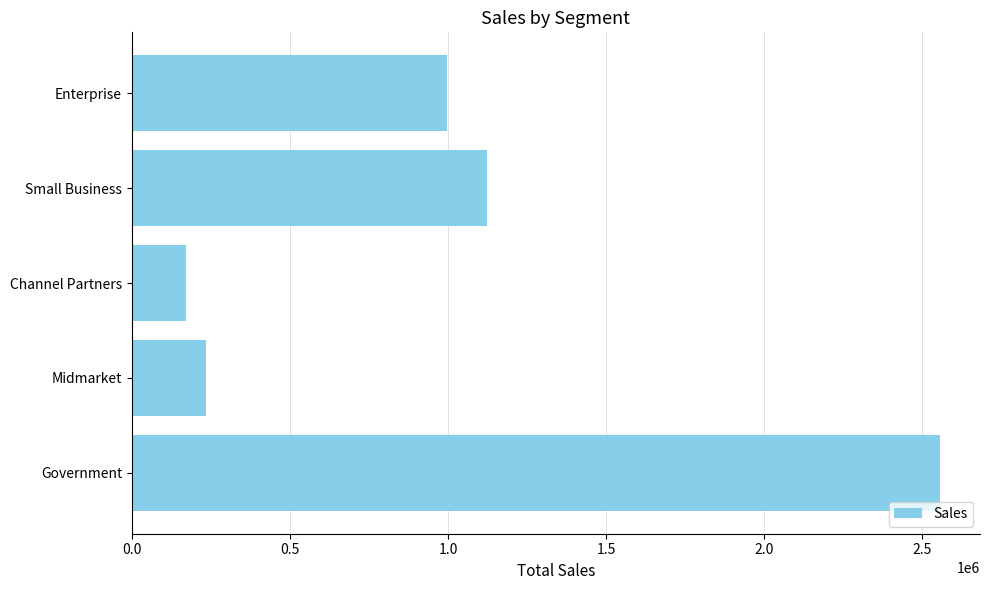

What is the sum of all values?

5084725.5